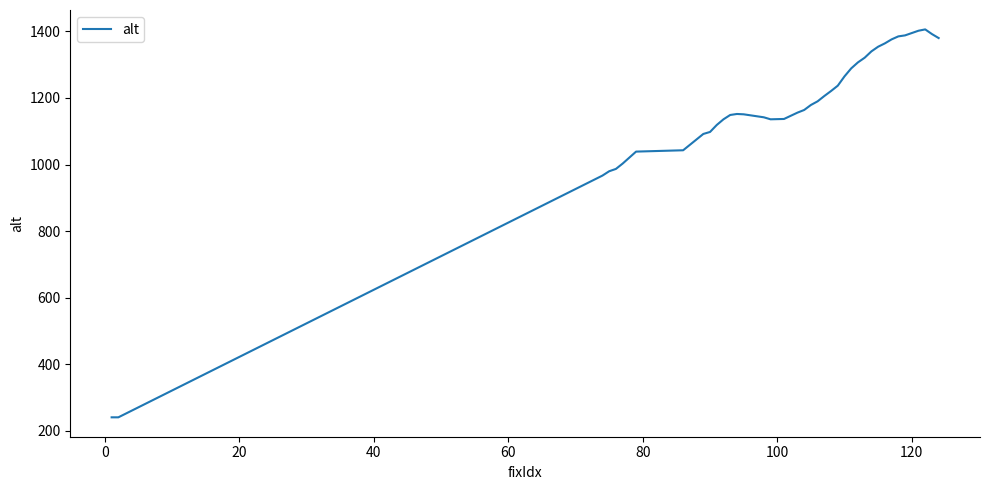

How many lines are shown in the chart?

1